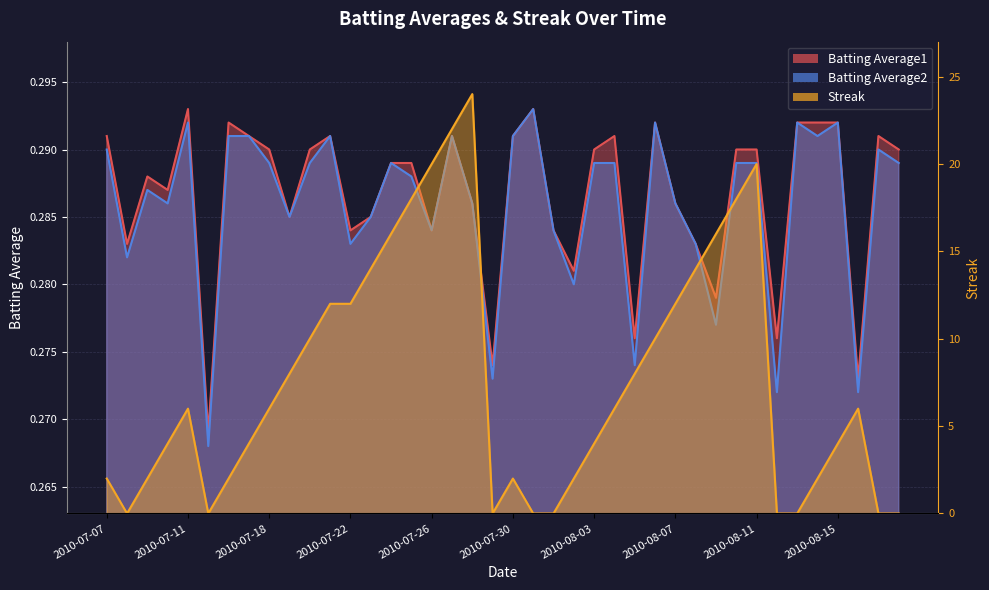

True or false: Batting Average2 and Batting Average1 intersect in this chart.

False